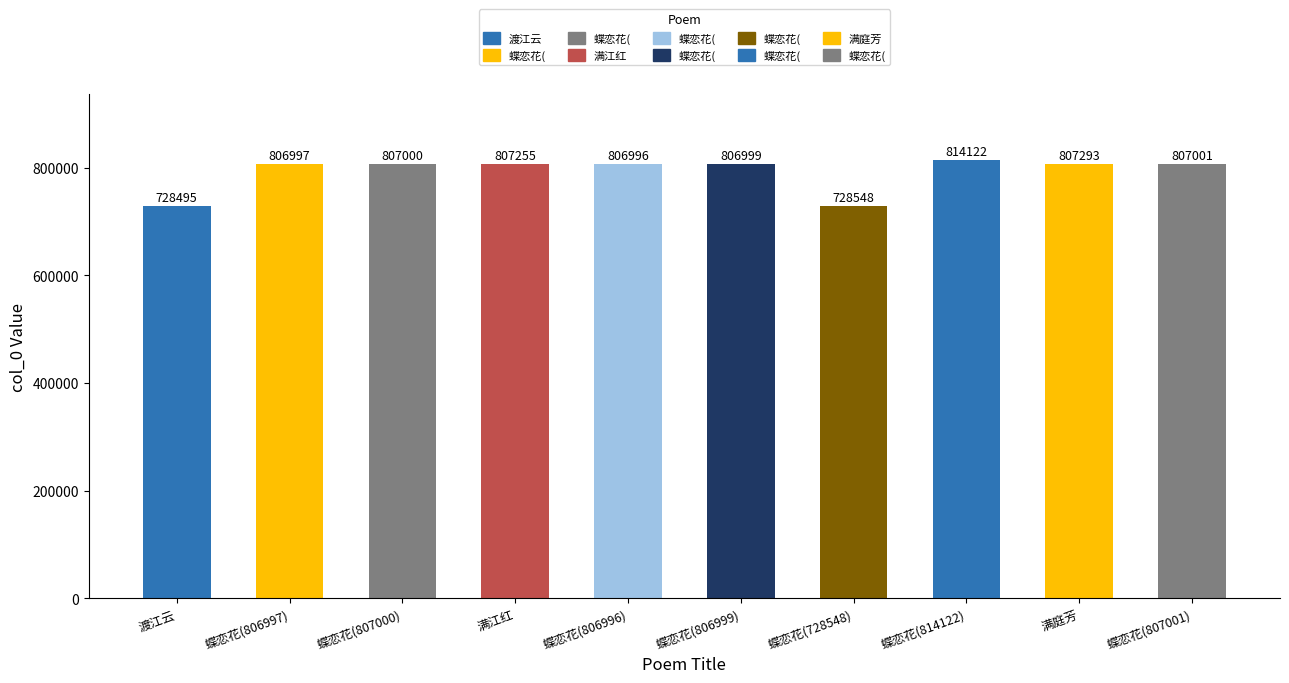

Between 蝶恋花(814122) and 蝶恋花(728548), which is larger?

蝶恋花(814122)